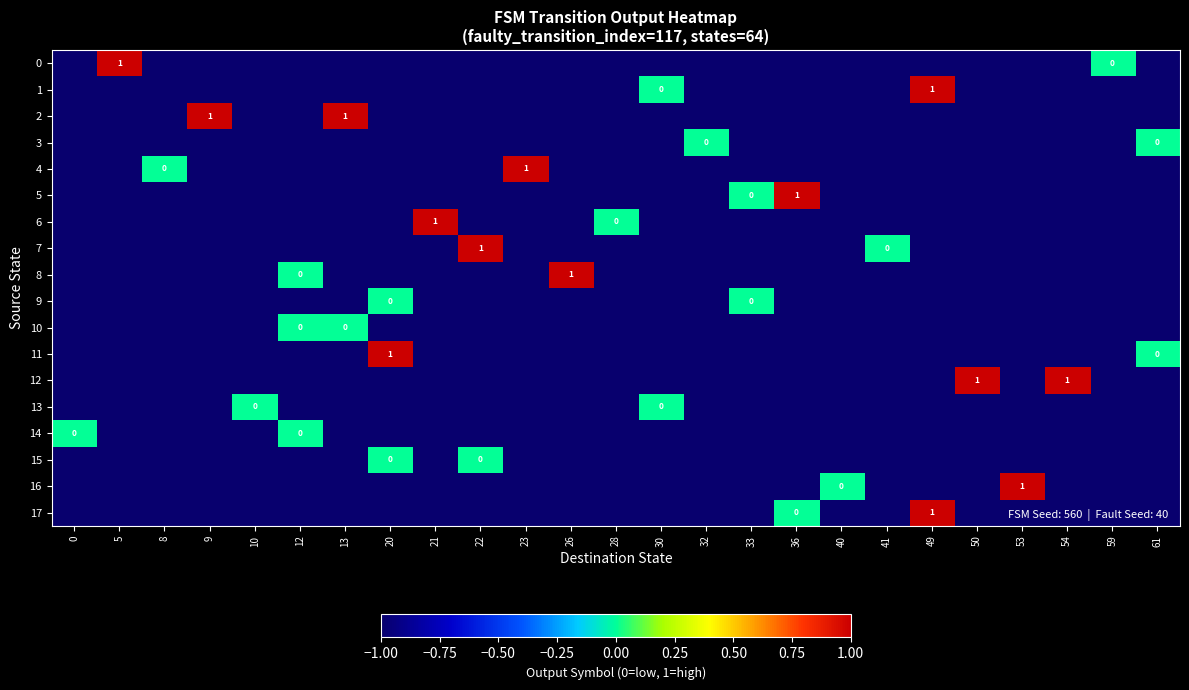

Is it true that 16 equals 1 at 53?

True